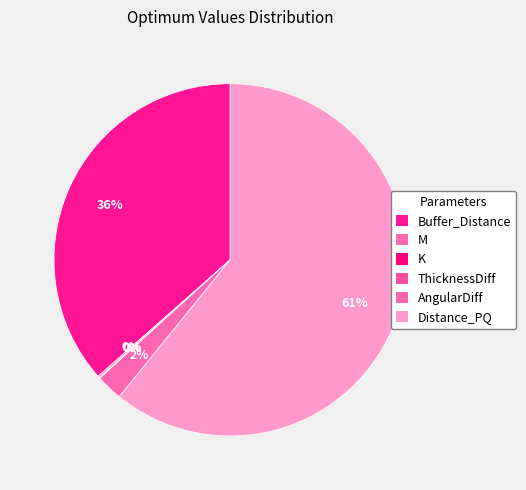

True or false: AngularDiff accounts for 1% of the total.

False